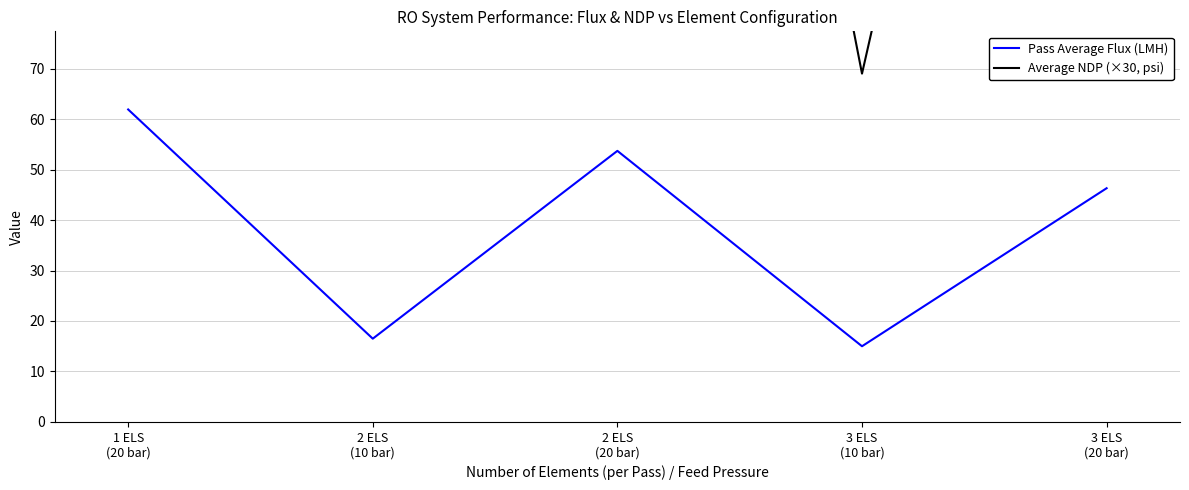

At which label does Pass Average Flux (LMH) first exceed 46?

1 ELS
(20 bar)